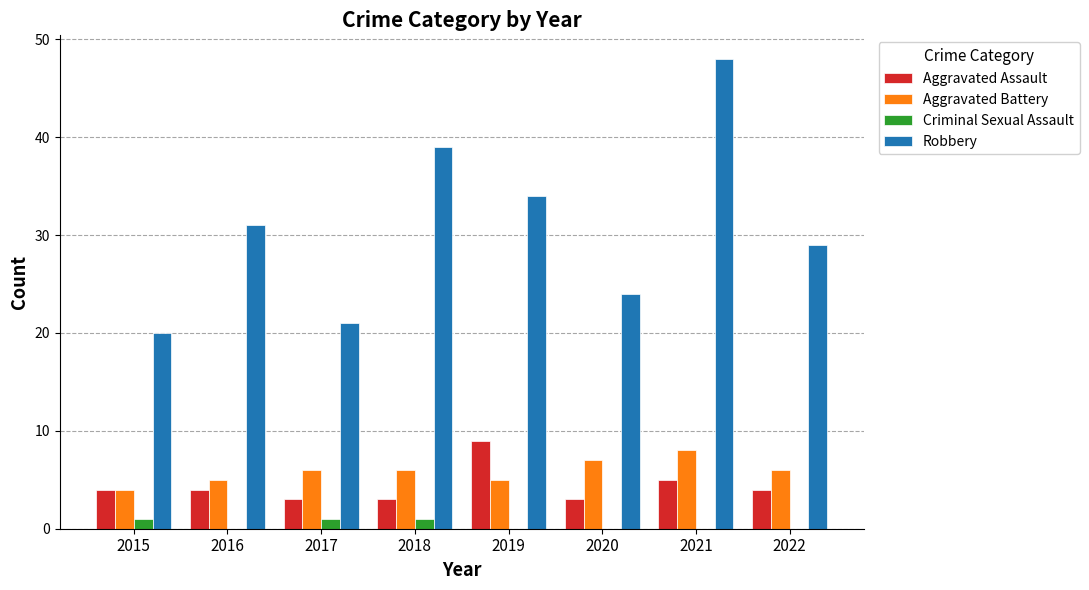

How many groups of bars are there?

8